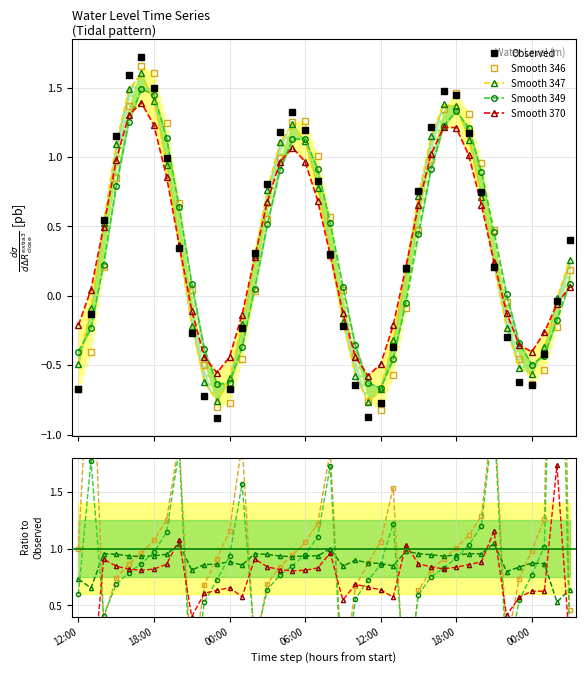

What is the total value across all series at 17?

4.9